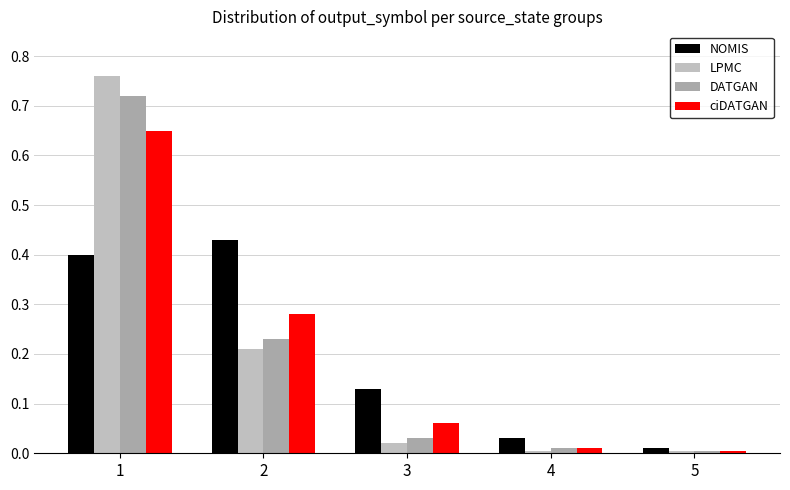

Reading right to left, extract all data points from this chart.

NOMIS: 5=0.0	4=0.0	3=0.1	2=0.4	1=0.4
LPMC: 5=0.0	4=0.0	3=0.0	2=0.2	1=0.8
DATGAN: 5=0.0	4=0.0	3=0.0	2=0.2	1=0.7
ciDATGAN: 5=0.0	4=0.0	3=0.1	2=0.3	1=0.7